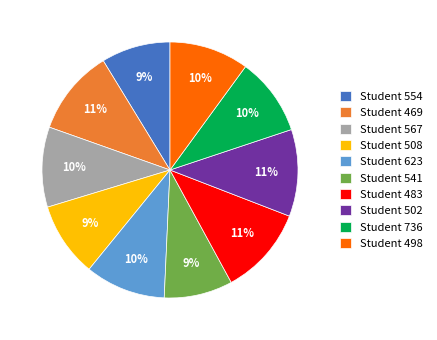

Approximately how many times larger is the value at Student 541 compared to Student 567?

0.9